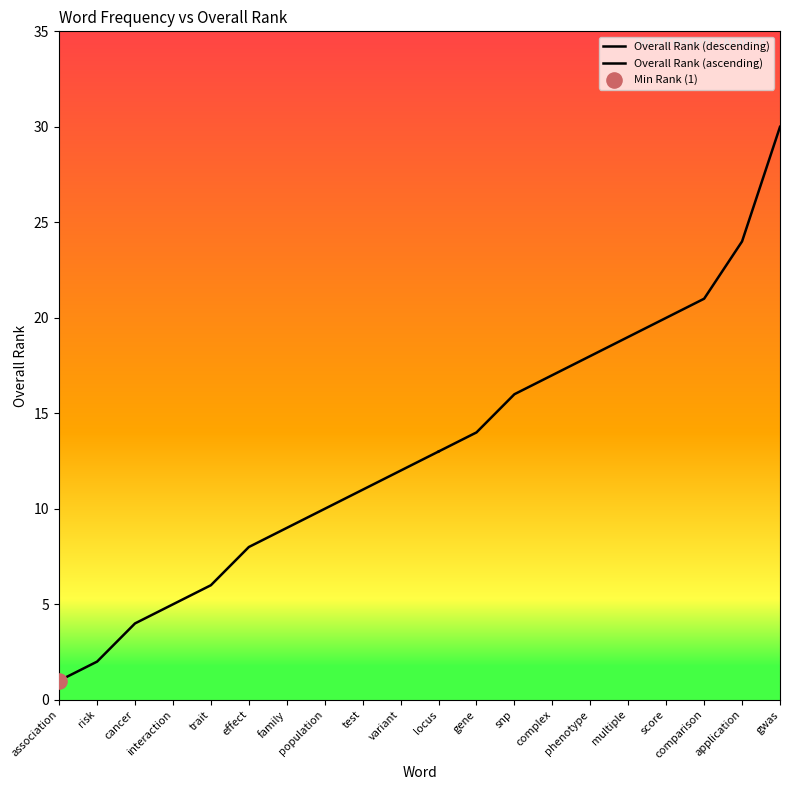

Between comparison and complex, which is larger?

comparison